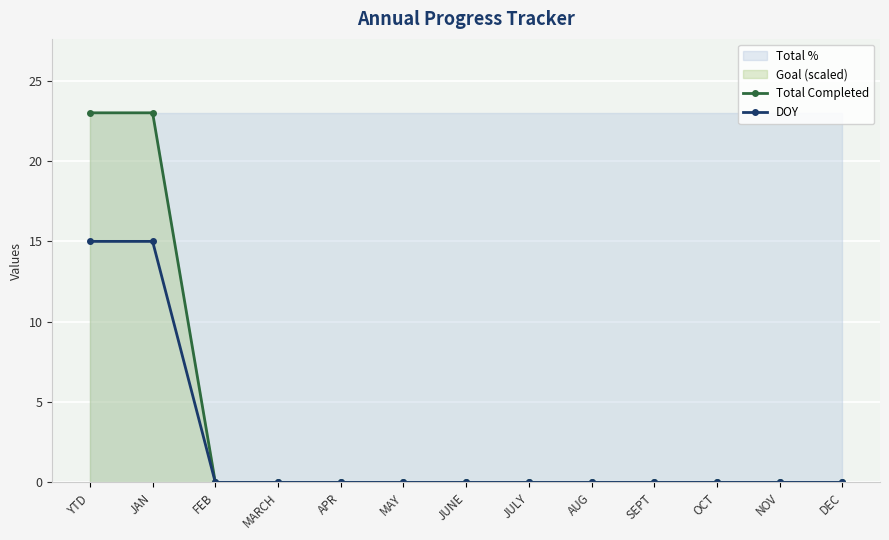

Reading left to right, transcribe all the data shown in this chart.

Total Completed: 23	23	0	0	0	0	0	0	0	0	0	0	0
DOY: 15	15	0	0	0	0	0	0	0	0	0	0	0